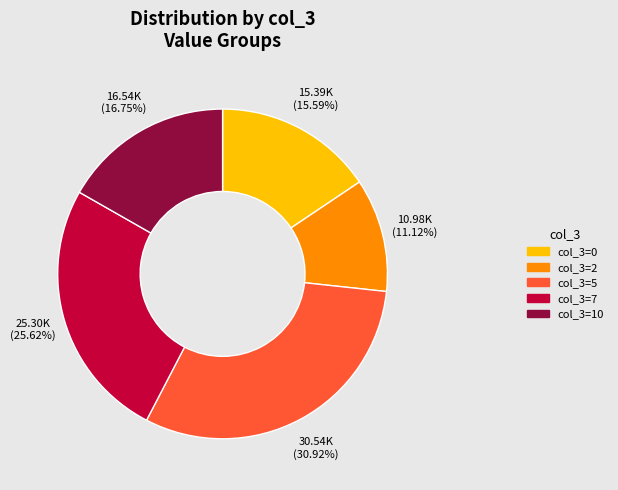

Does any single category account for the majority?

No